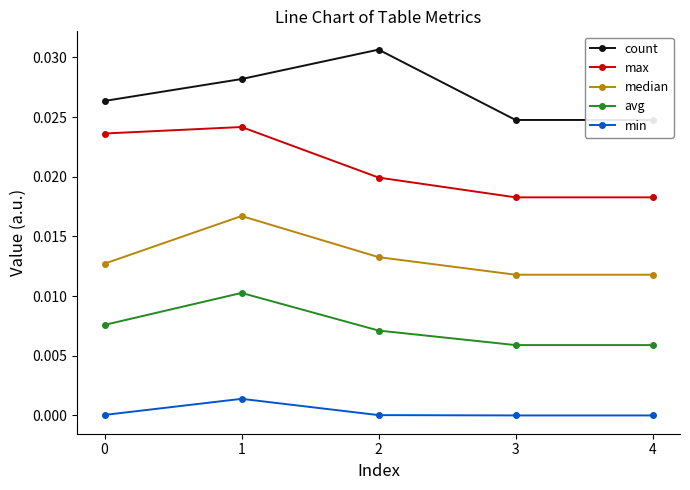

True or false: median and min cross at least once.

False